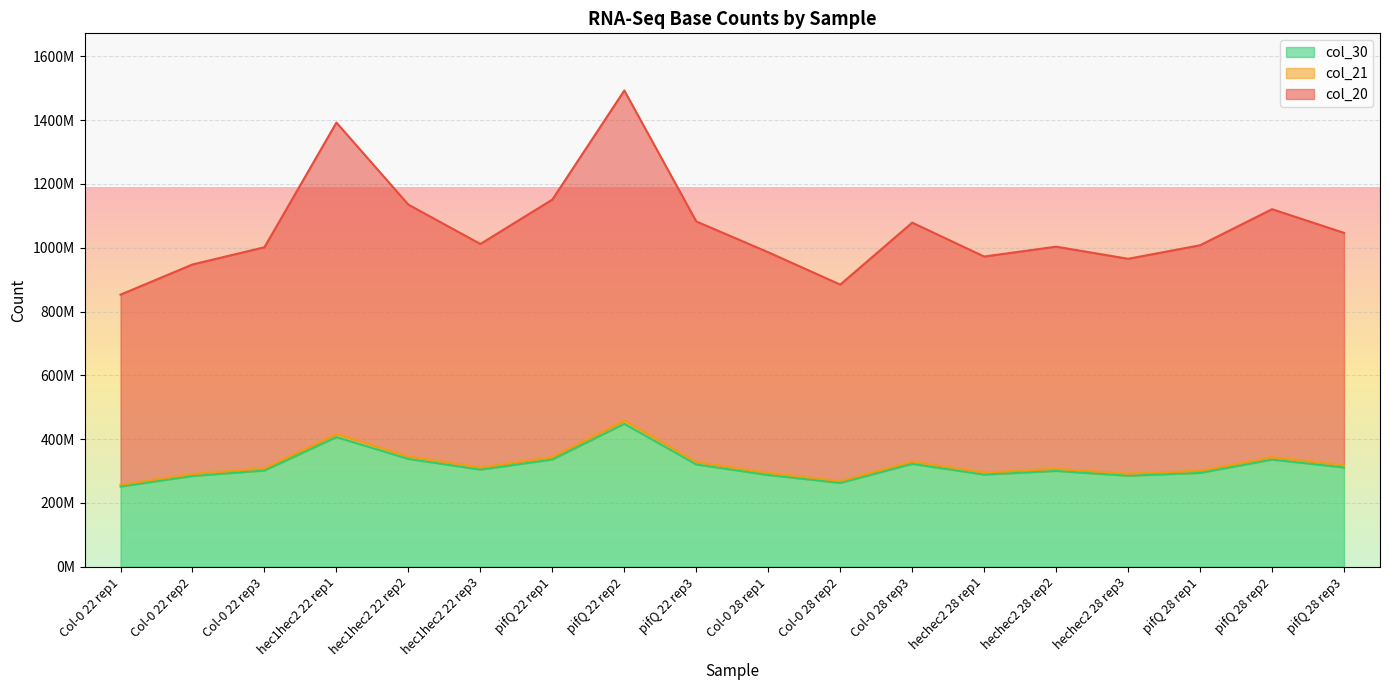

How many categories are shown in the chart?

18